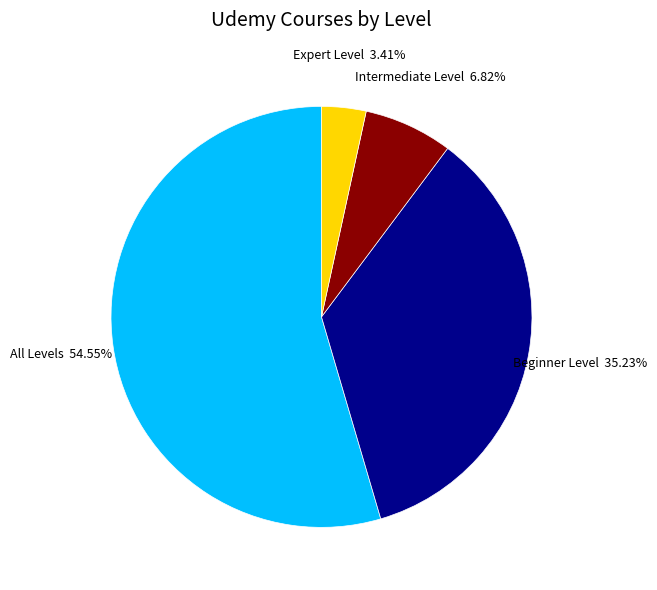

What is the majority slice?

All Levels